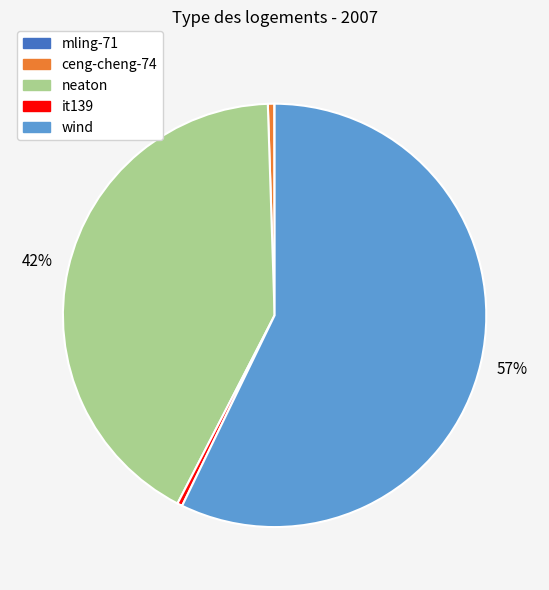

Approximately how many times larger is the value at wind compared to ceng-cheng-74?

118.2